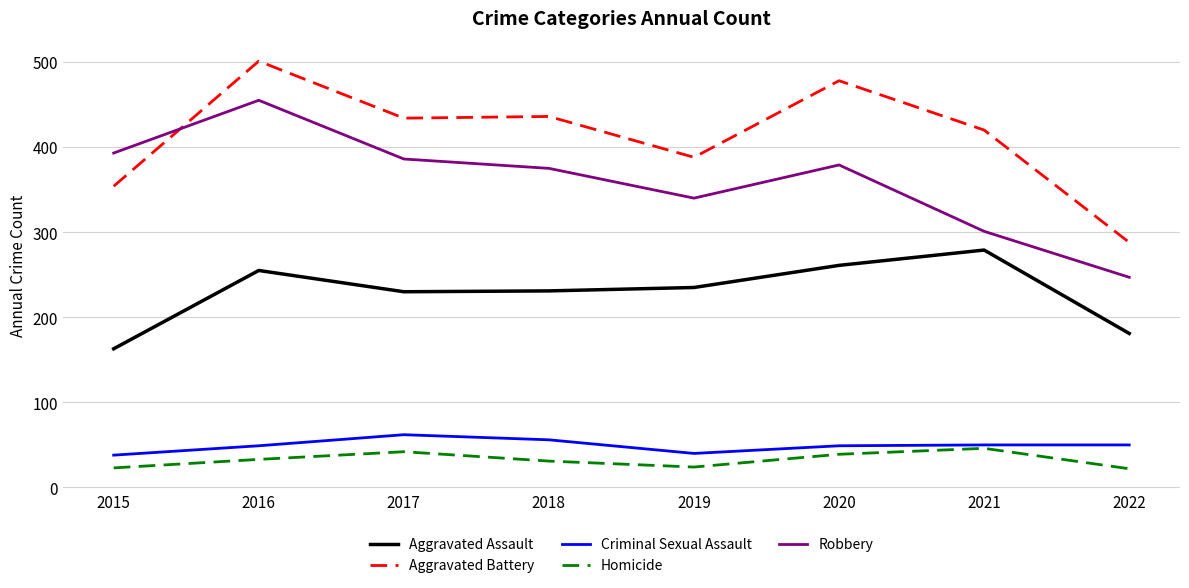

Where is the first local maximum for Criminal Sexual Assault?

2017